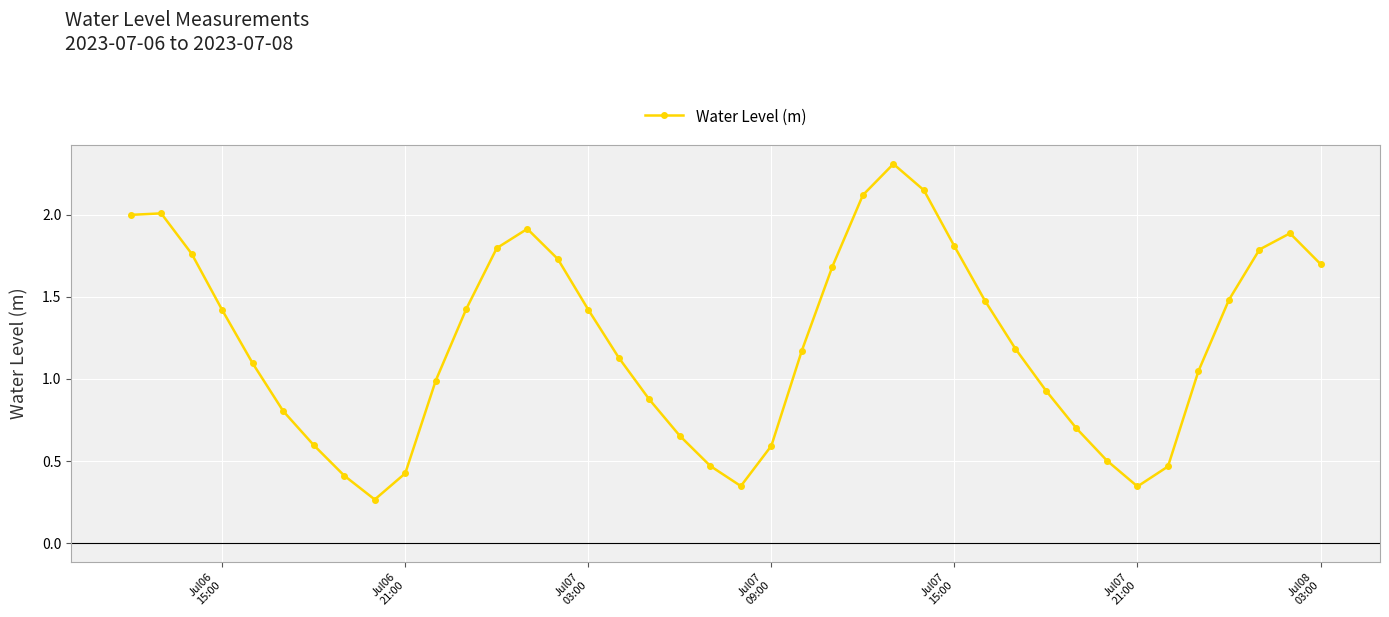

How many points are lower than both their immediate neighbors (excluding endpoints)?

3